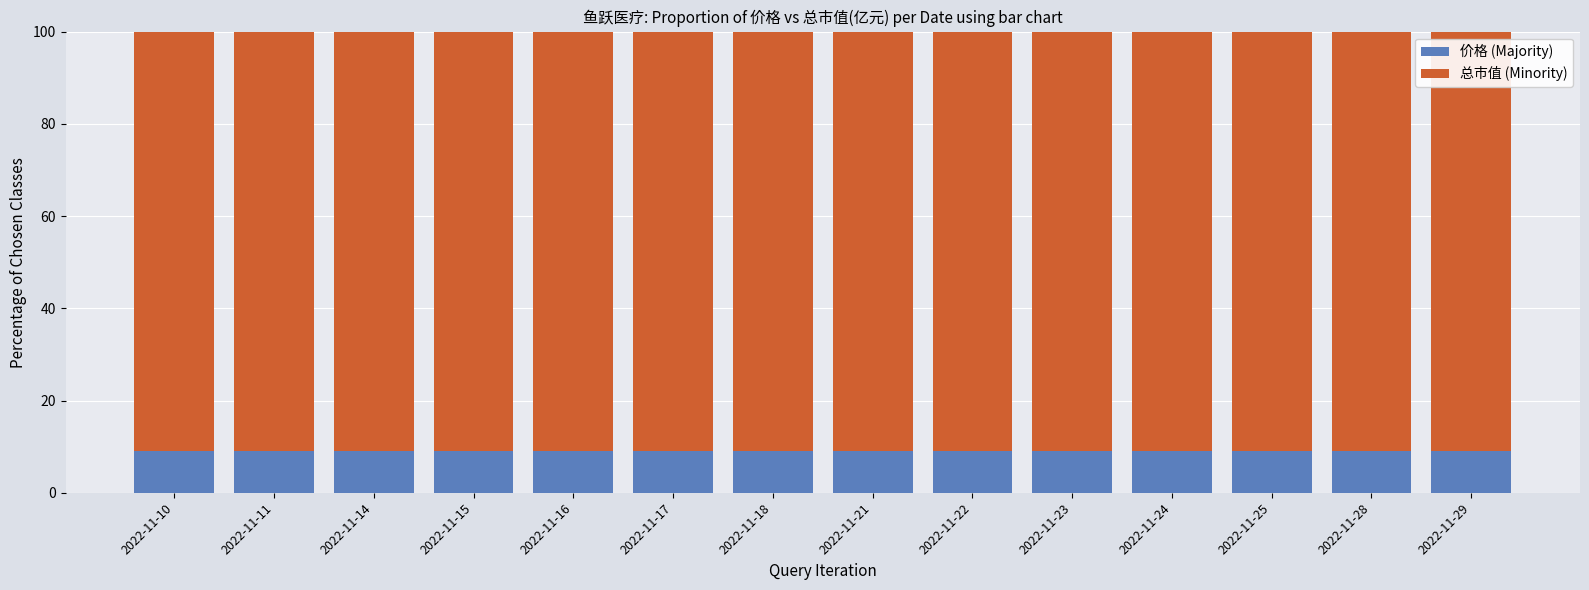

What is the maximum value for 价格 (Majority)?

9.1